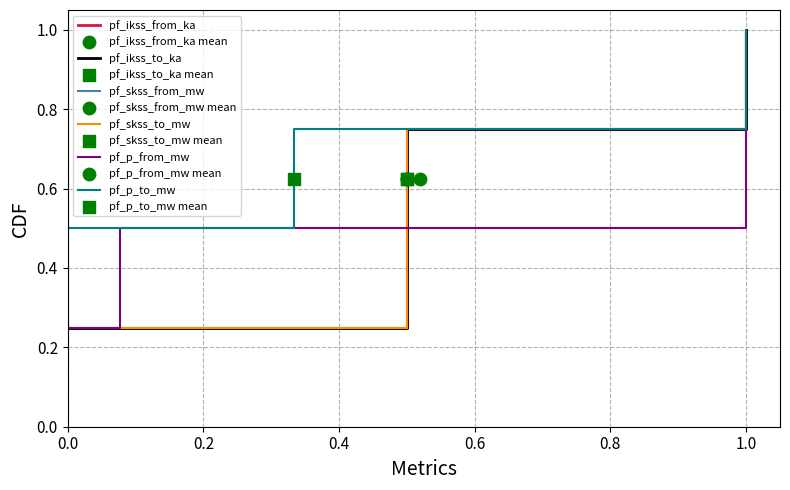

Which series contains the highest Y value?

pf_ikss_from_ka